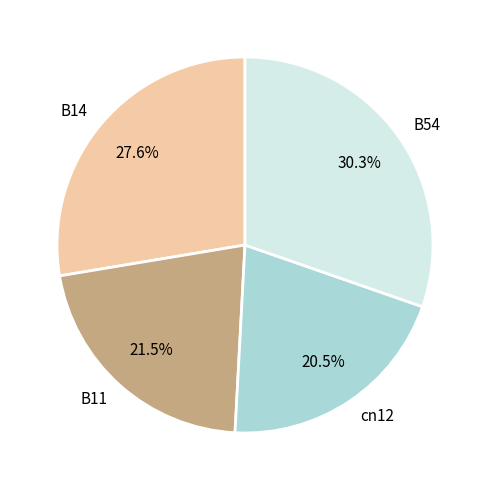

Is there any slice that represents more than half of the pie?

No